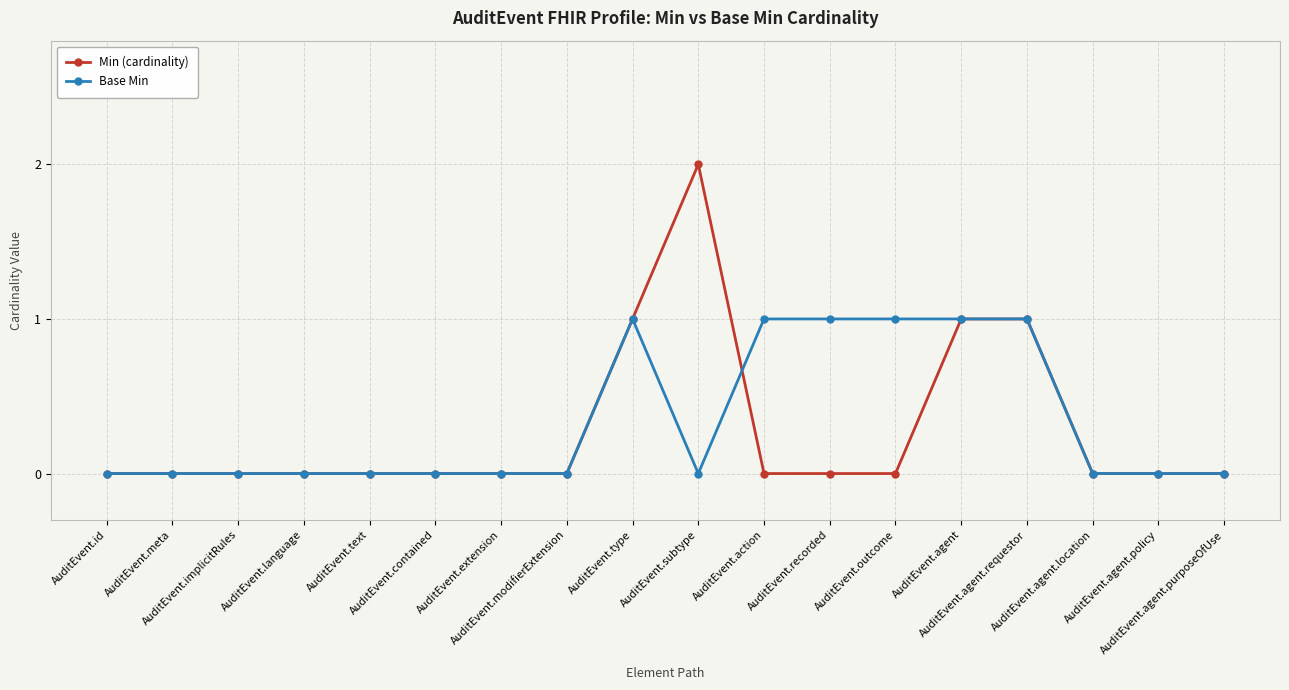

What are all the series names shown in the legend?

Min (cardinality), Base Min